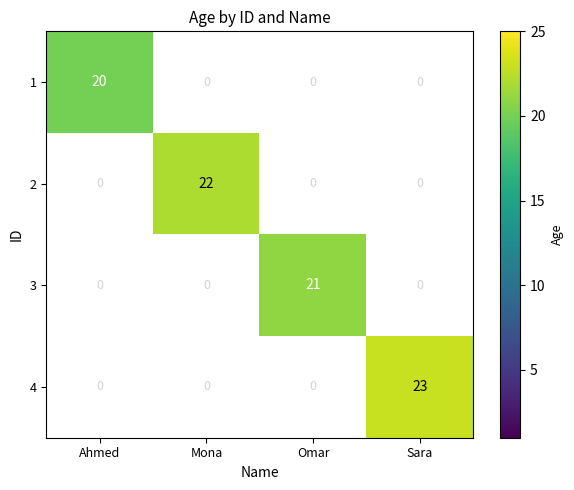

True or false: 4 has a value of -15 at Mona.

False